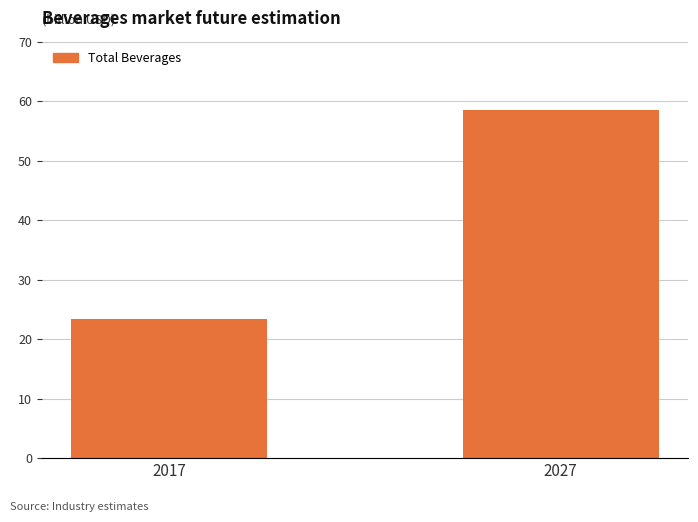

At which label does the data first exceed 58?

2027